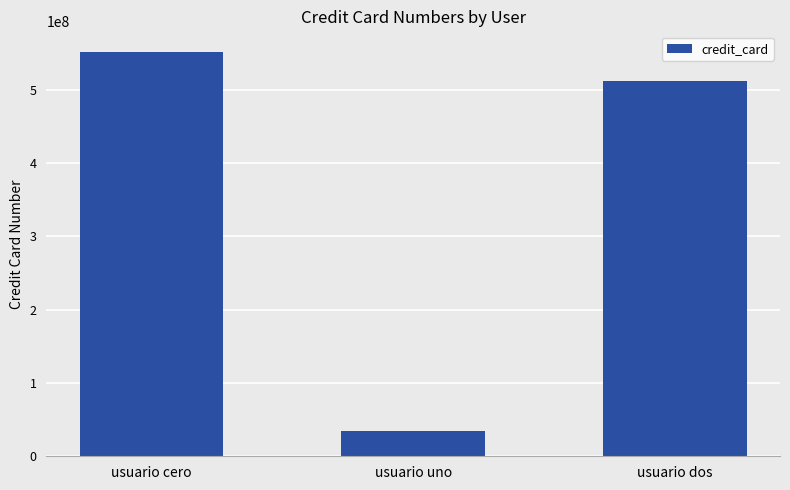

Reading right to left, list all the values displayed in this chart.

usuario dos=512546584	usuario uno=34725563	usuario cero=552154458